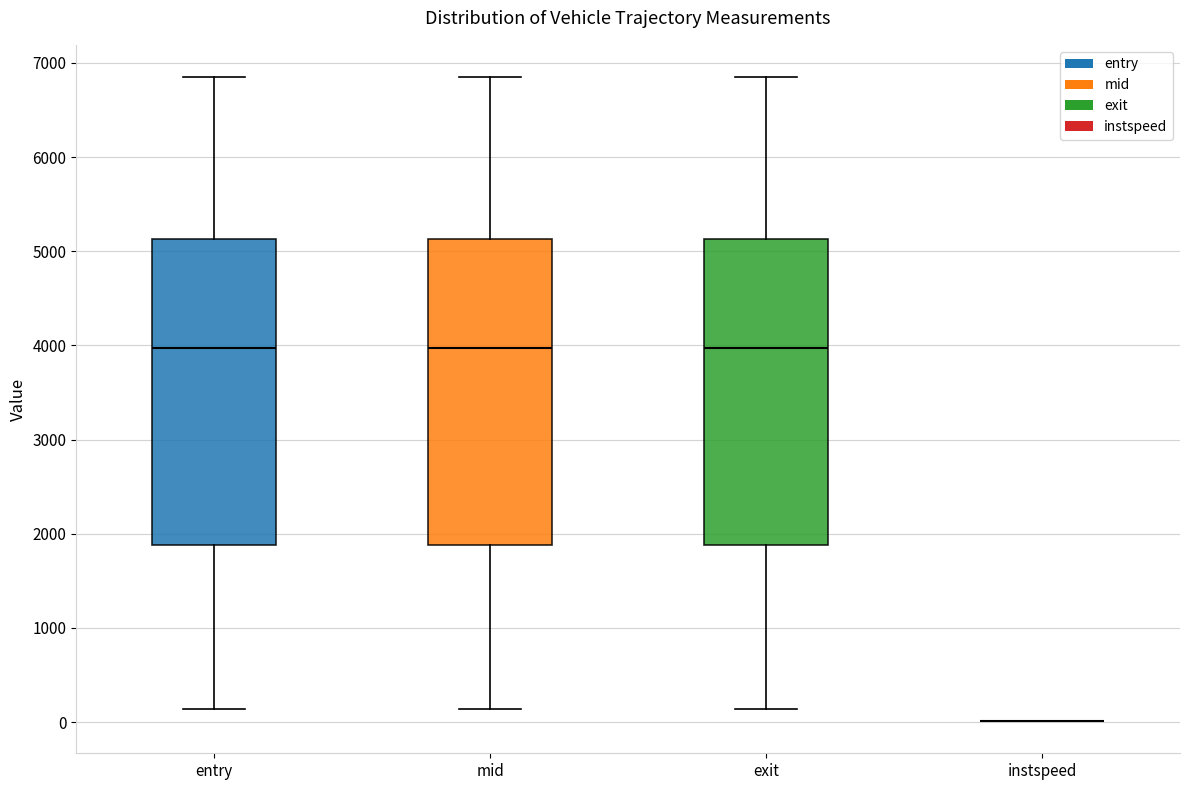

Reading left to right, transcribe this box plot: for each box, give where its median line is, the range the box spans, and where its two whiskers end, as read against the y-axis. The values are not printed on the chart, so give them approximately, as read against the axis.

entry: median 4000, box 1900 to 5100, whiskers 100 to 6900
mid: median 4000, box 1900 to 5100, whiskers 100 to 6900
exit: median 4000, box 1900 to 5100, whiskers 100 to 6900
instspeed: box collapsed to a line at 0, whiskers 0 to 0